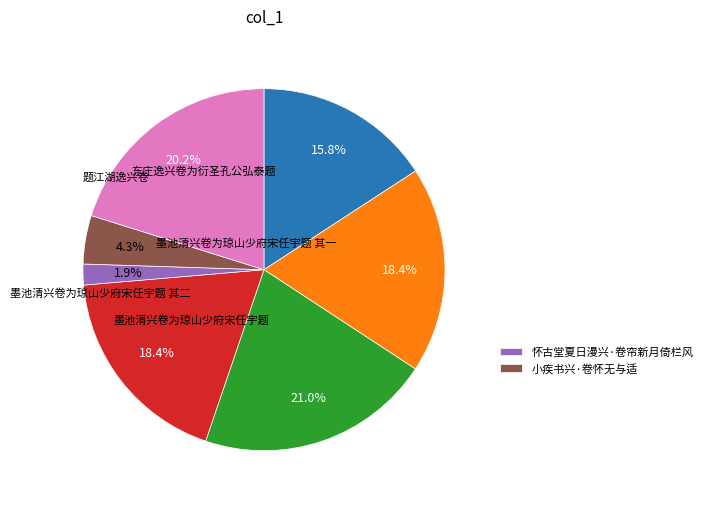

Is there any slice that represents more than half of the pie?

No